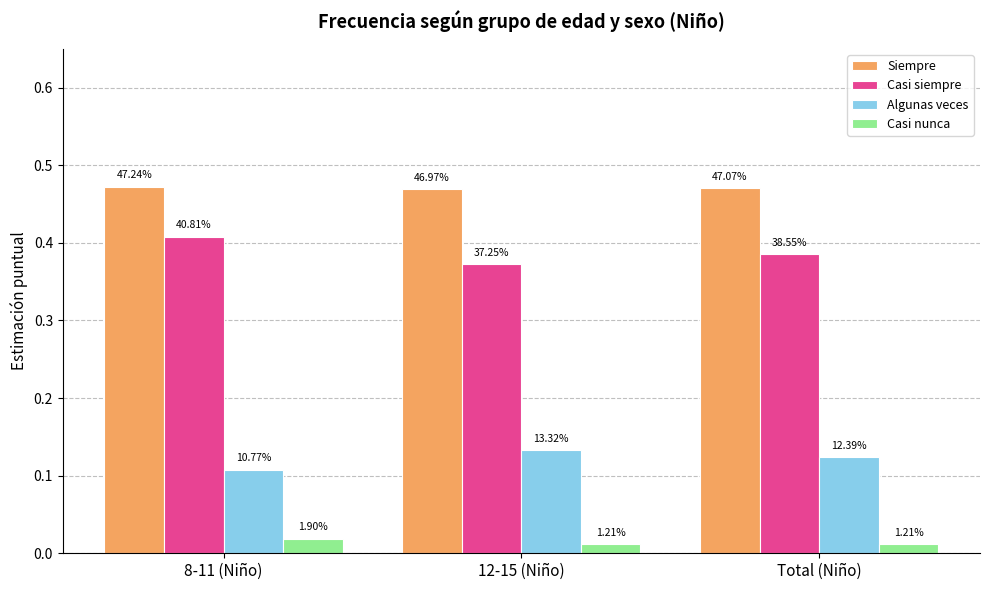

How many bars are there in each group?

4